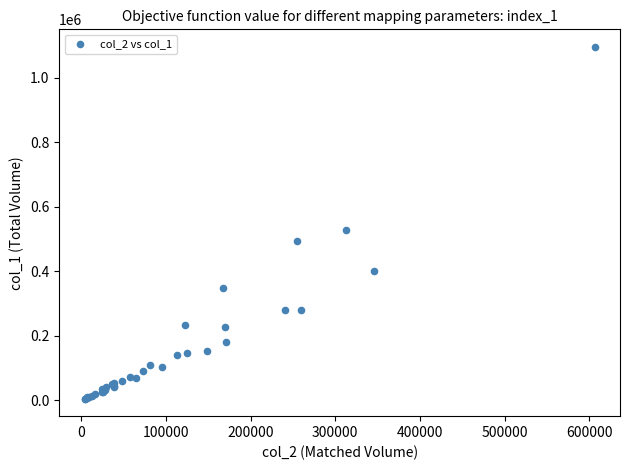

What Y value in the scatter plot is closest to 550000?

526000